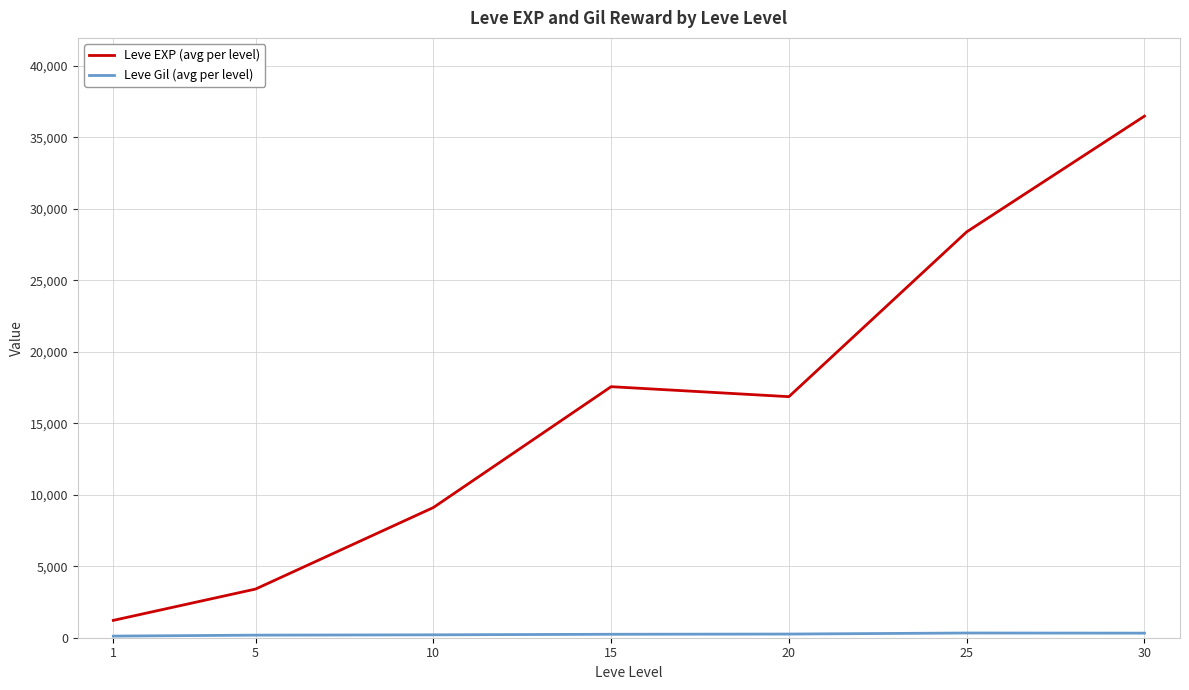

What is the lowest value of the Leve EXP (avg per level) series?

1213.3